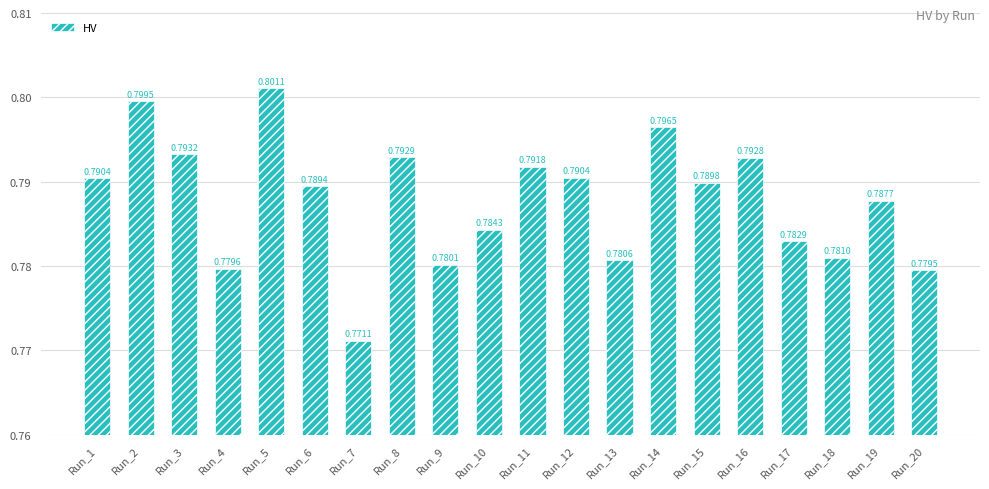

True or false: the data shows 0.8 at Run_19.

True